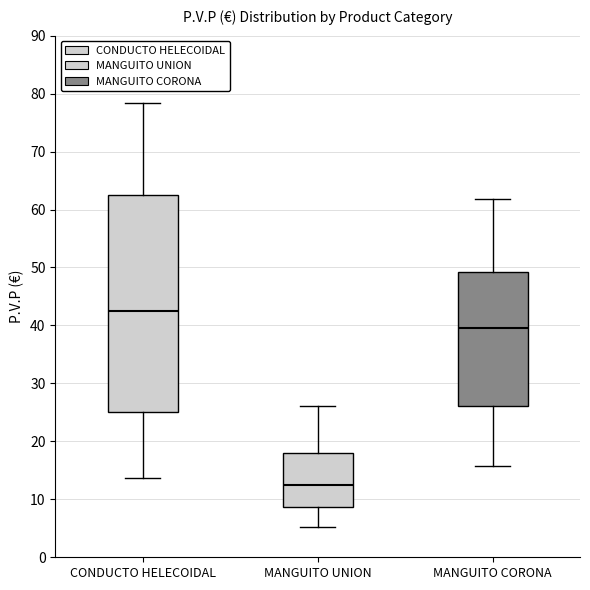

Reading left to right, read every box against the y-axis: the position of its median line, the range the box covers, and the ends of its whiskers. The values are not printed on the chart, so give them approximately, as read against the axis.

CONDUCTO HELECOIDAL: median 42, box 25 to 63, whiskers 14 to 78
MANGUITO UNION: median 13, box 9 to 18, whiskers 5 to 26
MANGUITO CORONA: median 40, box 26 to 49, whiskers 16 to 62